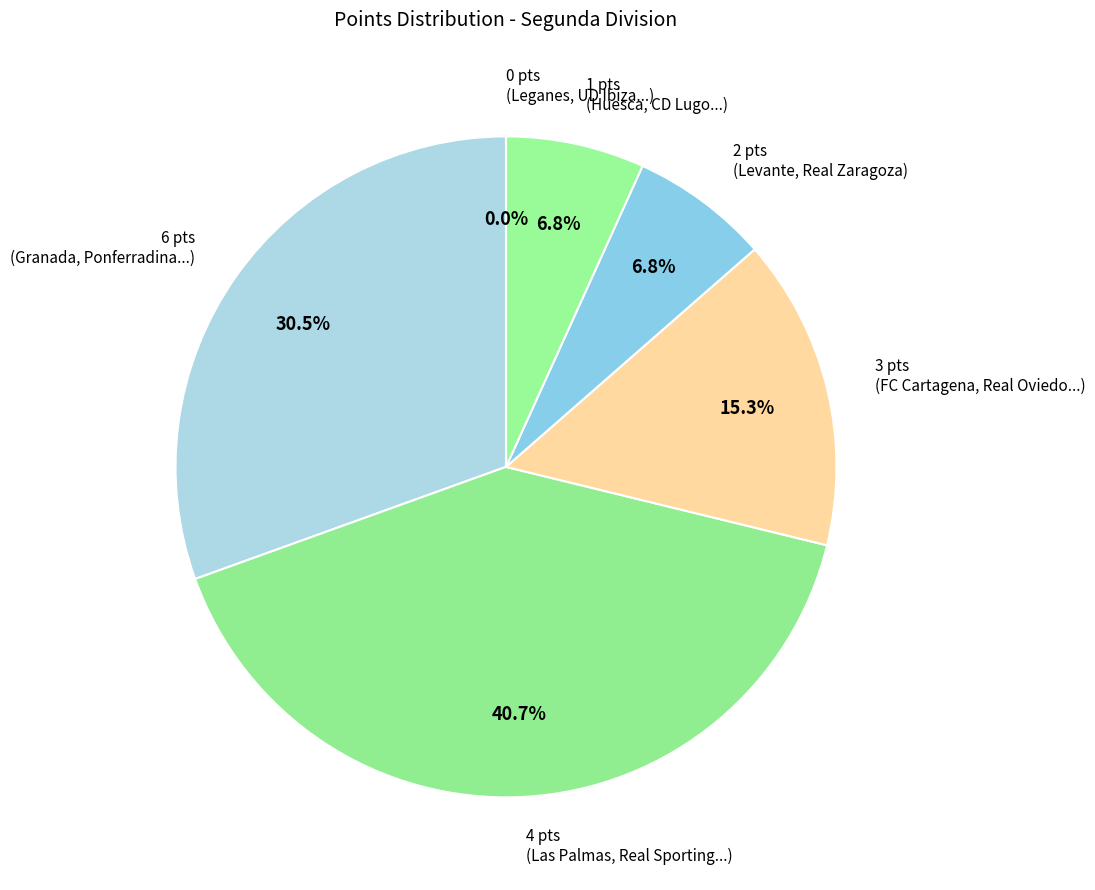

Which category has the smallest portion of the pie?

Leganes